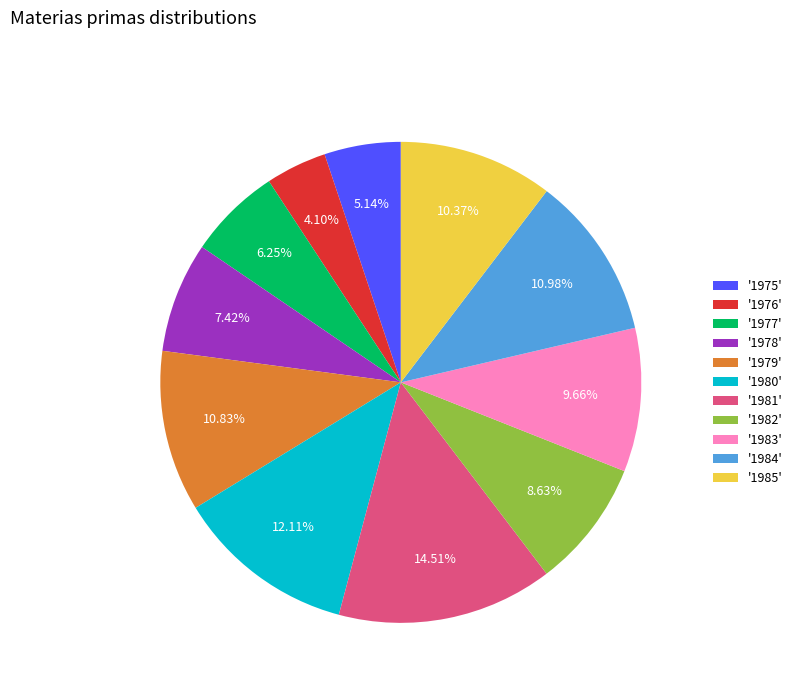

Which has a higher value, '1980' or '1981'?

'1981'